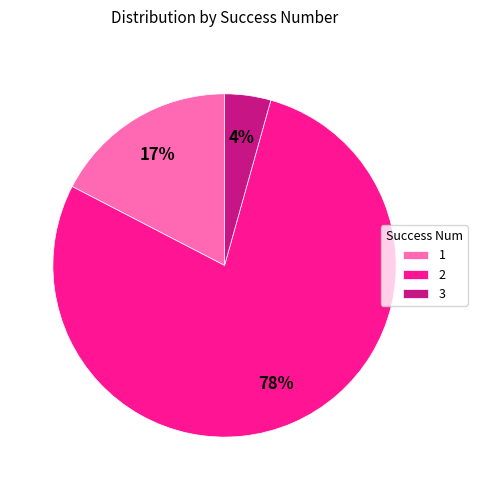

Is there any slice that represents more than half of the pie?

Yes